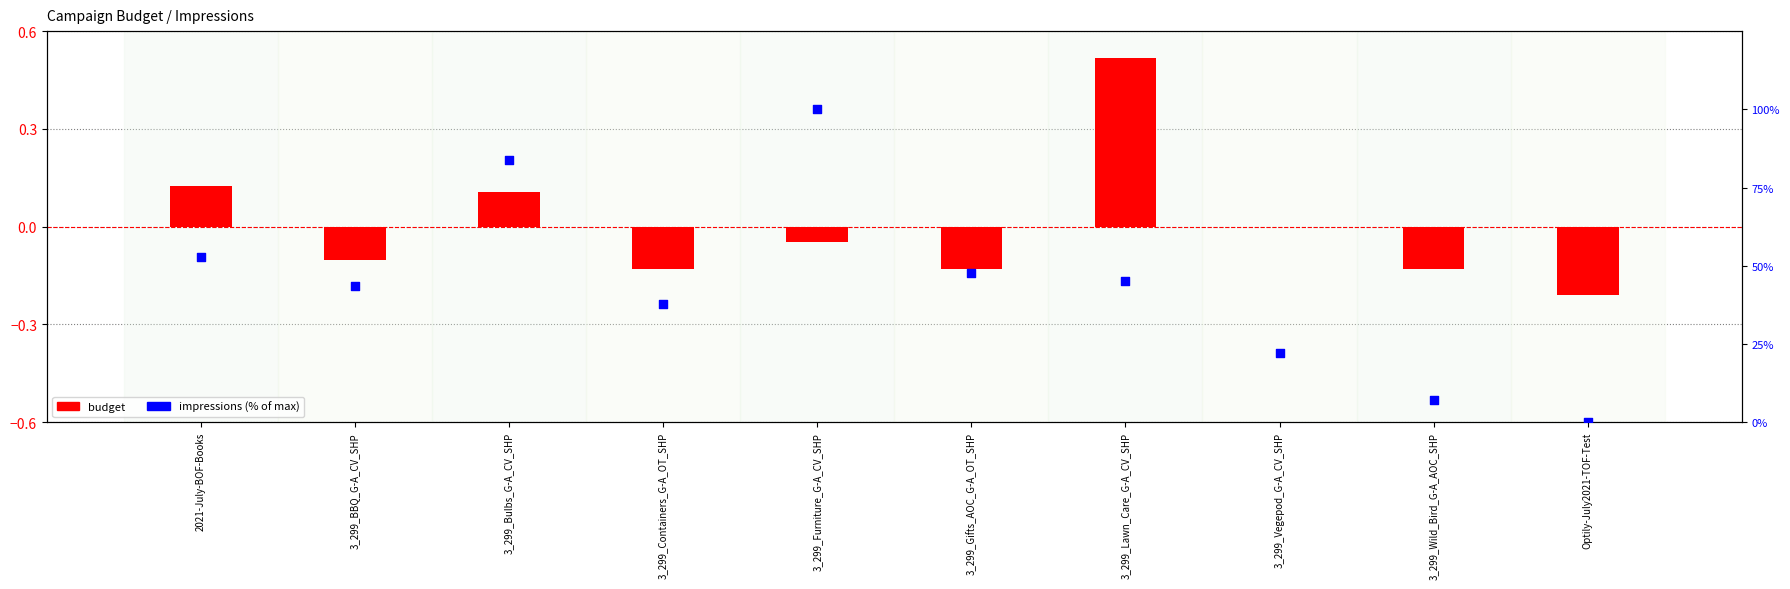

Which series contains the lowest Y value?

budget